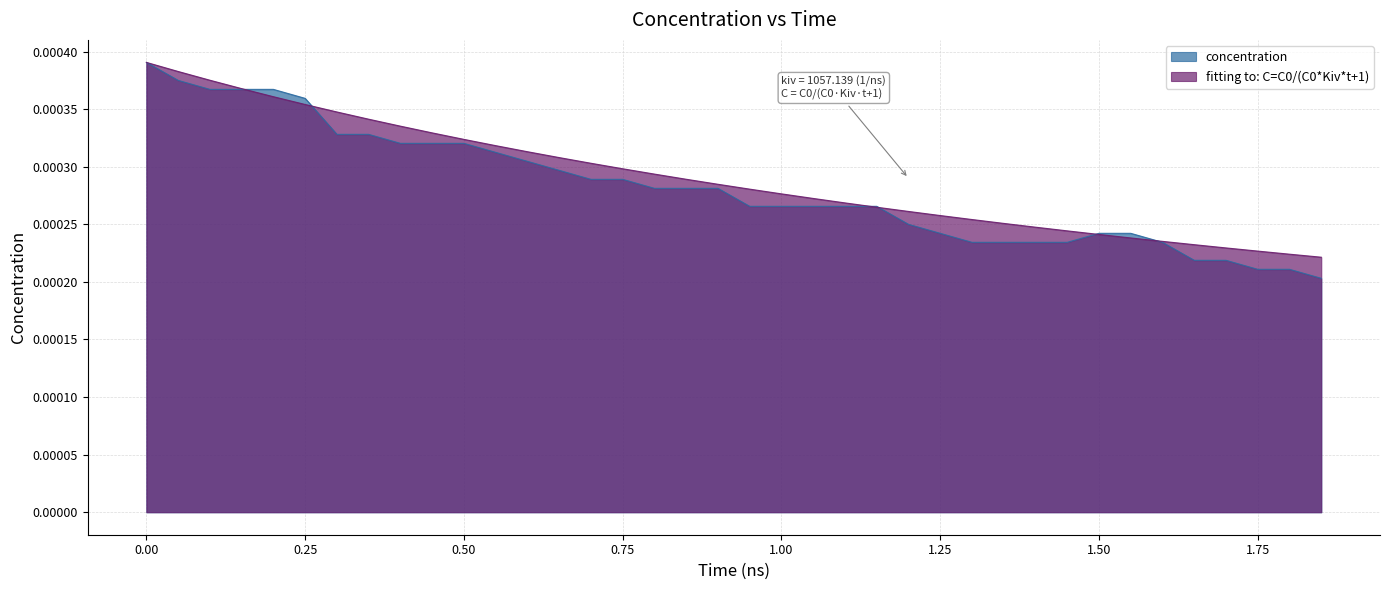

Count the fitting values in the range 0 to 1.

38